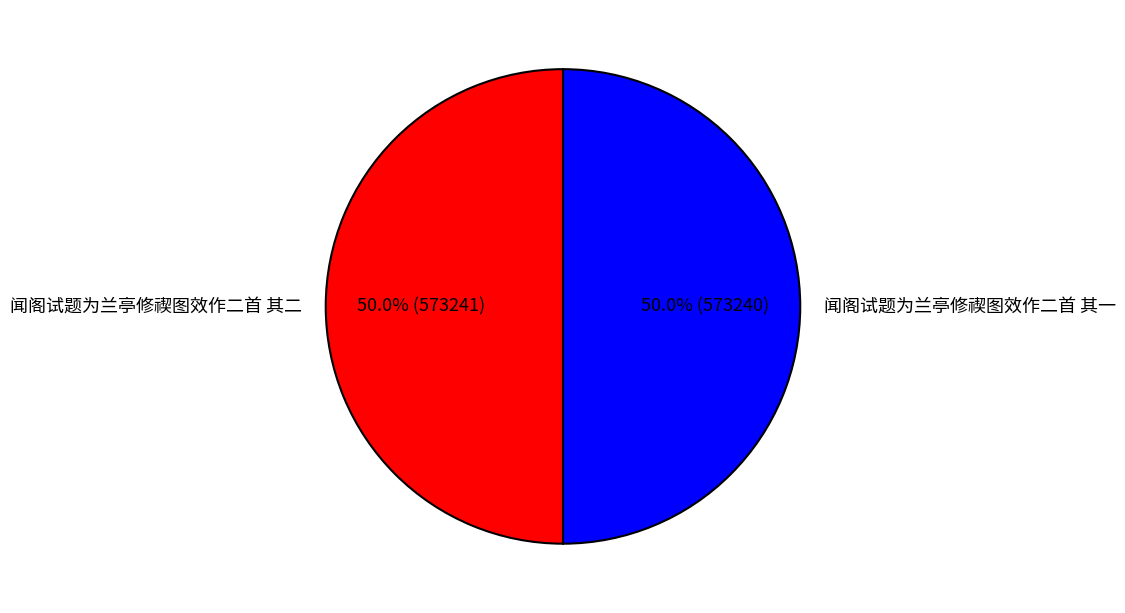

What is the ratio of the value at 闻阁试题为兰亭修禊图效作二首 其一 to the value at 闻阁试题为兰亭修禊图效作二首 其二?

1.0